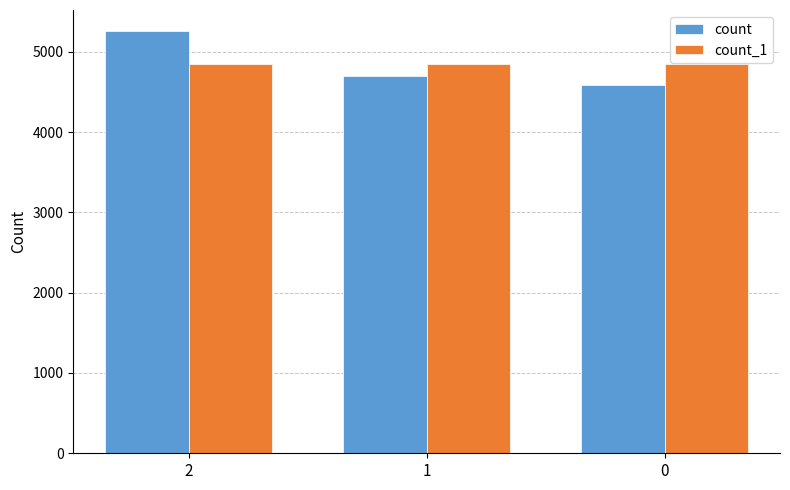

What is the difference between the count values at 2 and 0?

677